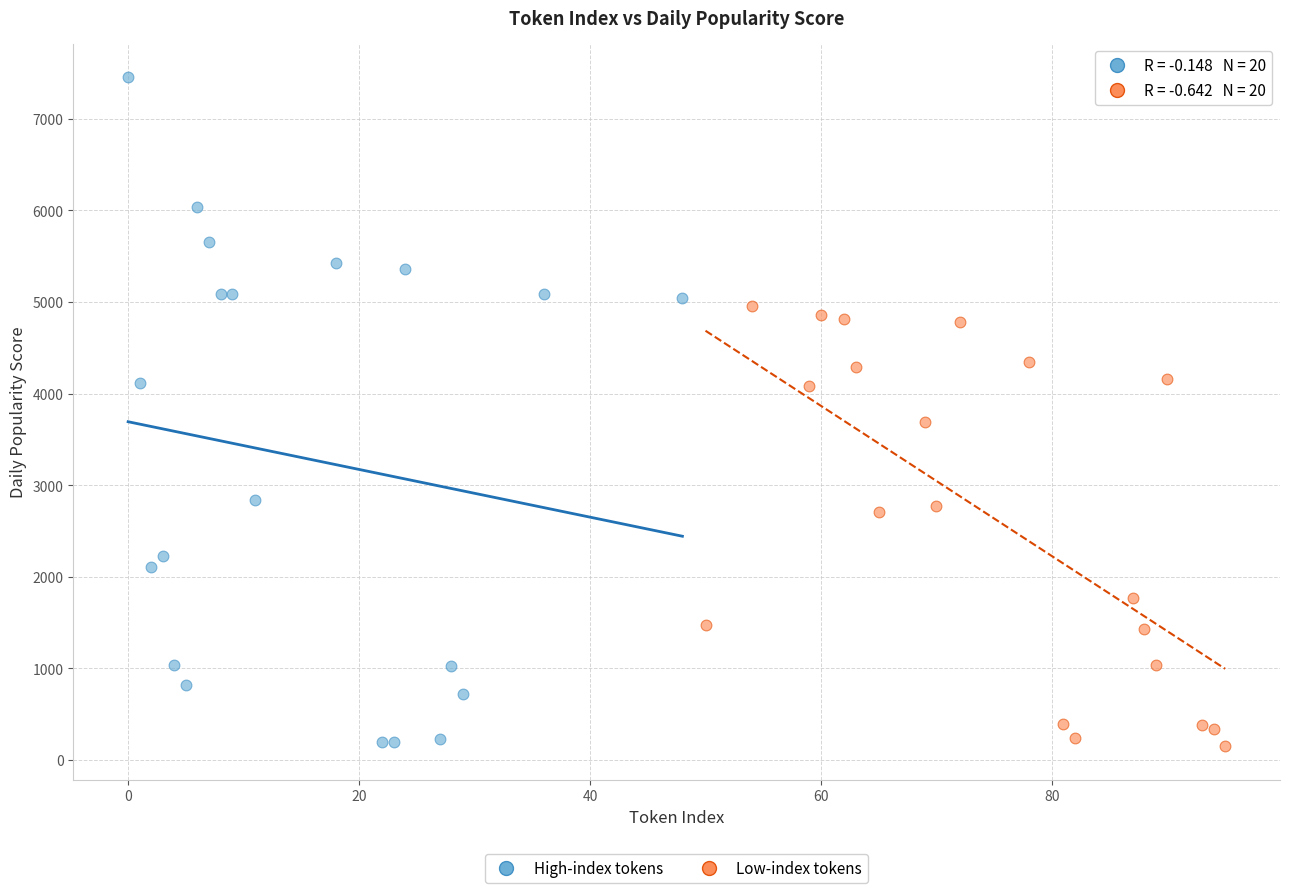

What are all the series names shown in the legend?

High-index tokens, Low-index tokens